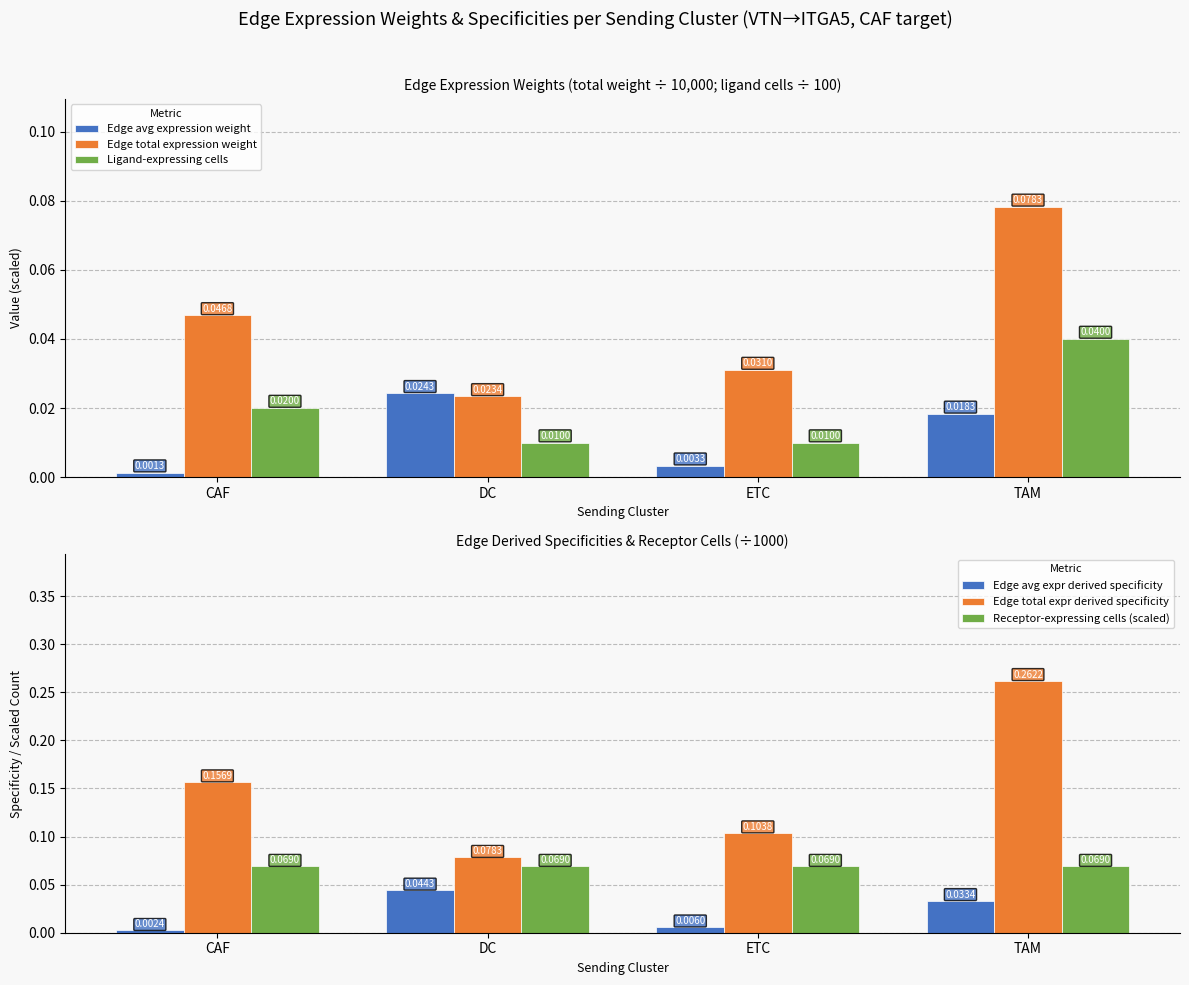

Between ETC and TAM, which series saw the biggest shift?

Edge total expr derived specificity